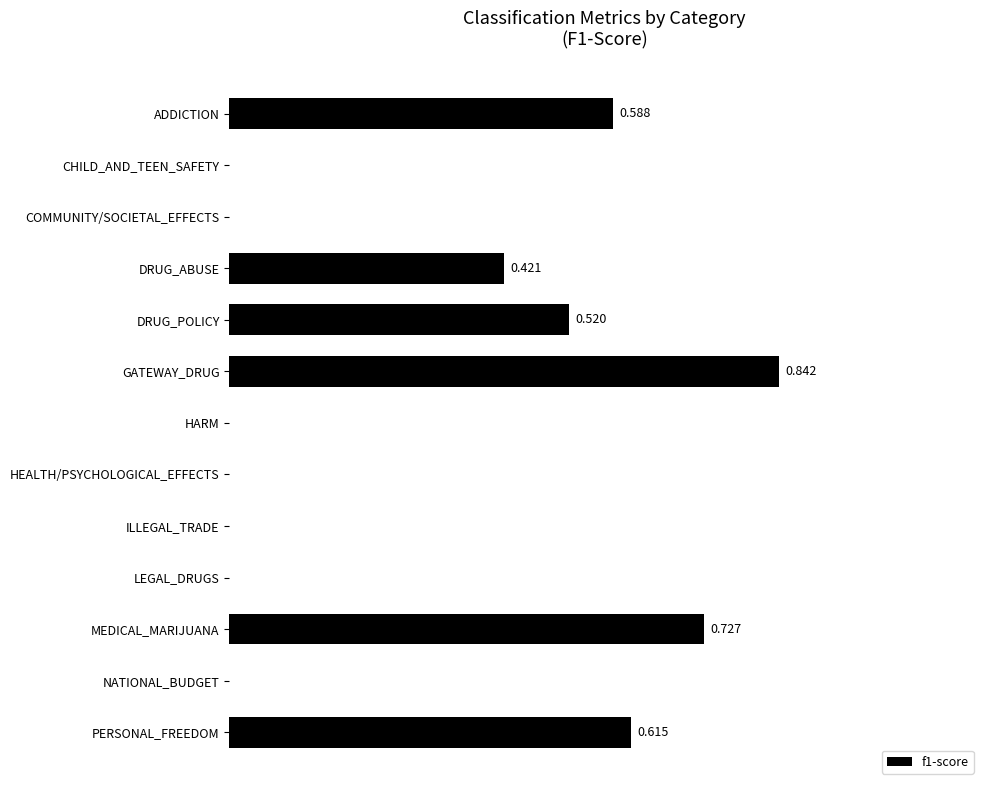

At which category does the chart reach its peak across all series?

GATEWAY_DRUG